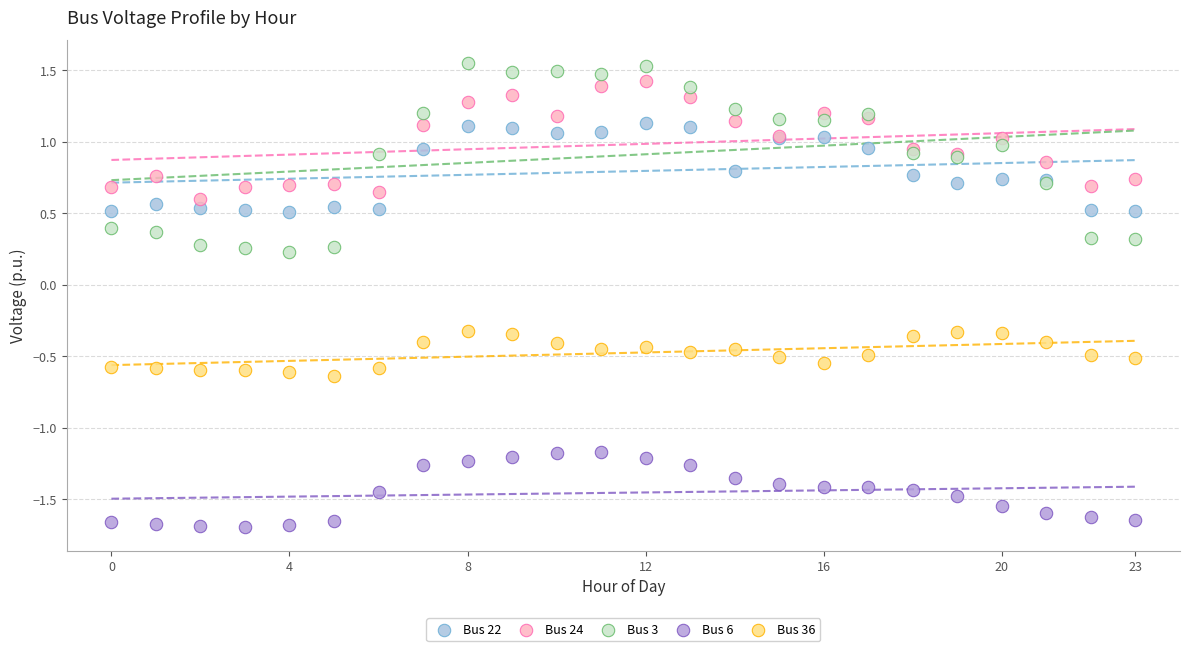

Which series contains the lowest Y value?

Bus 6